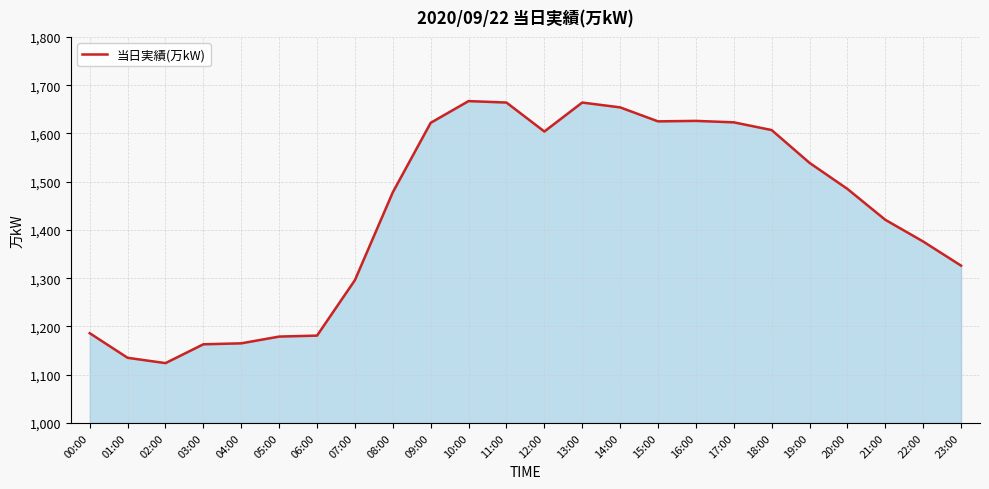

What position from the left is 17:00?

18